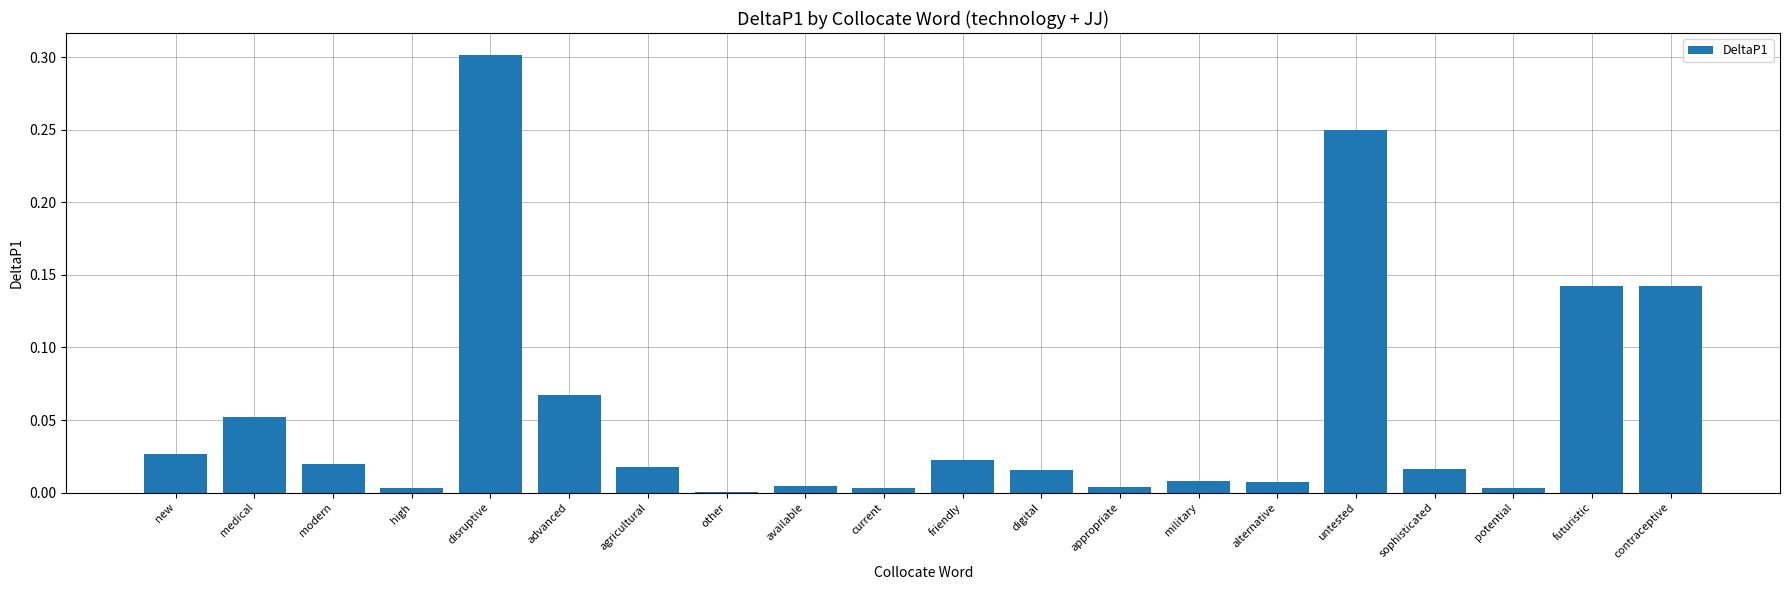

What is the sum of all values?

1.1